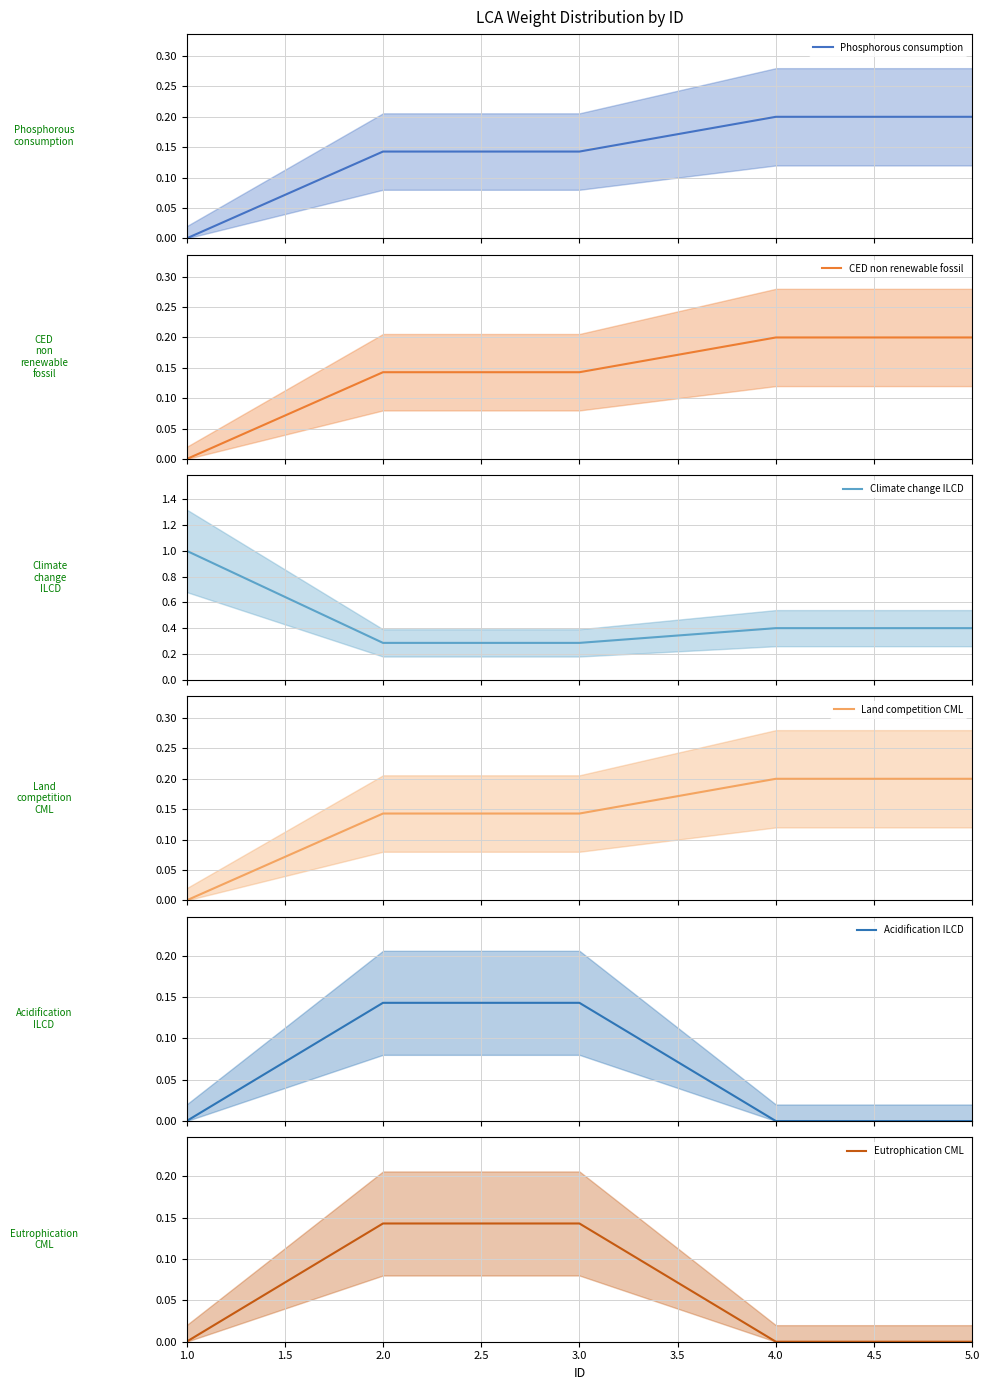

Is it true that Eutrophication CML equals 0.0 at 5.0?

True